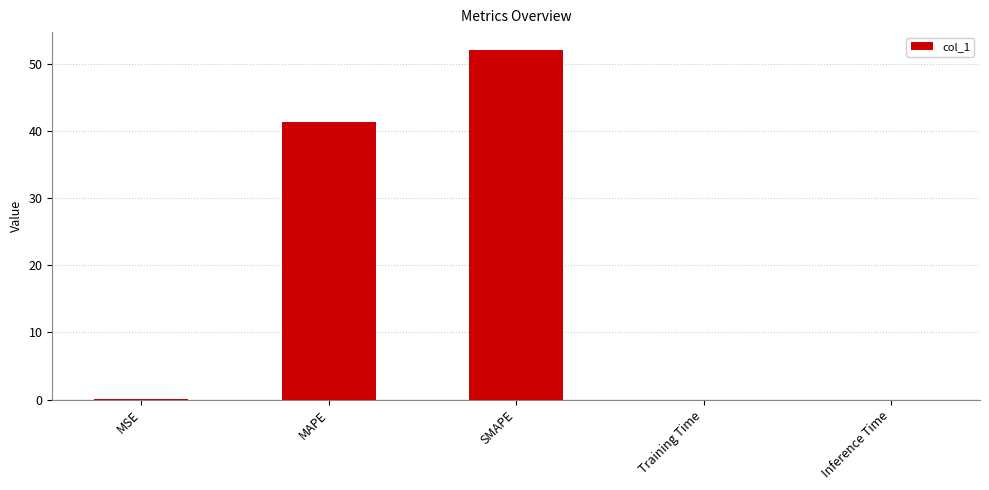

Which has a higher value, Training Time or MAPE?

MAPE